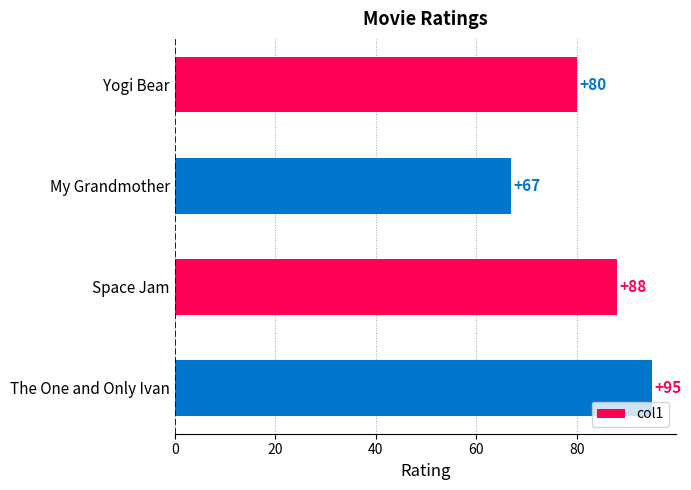

The chart shows a value of 94 at My Grandmother. True or false?

False